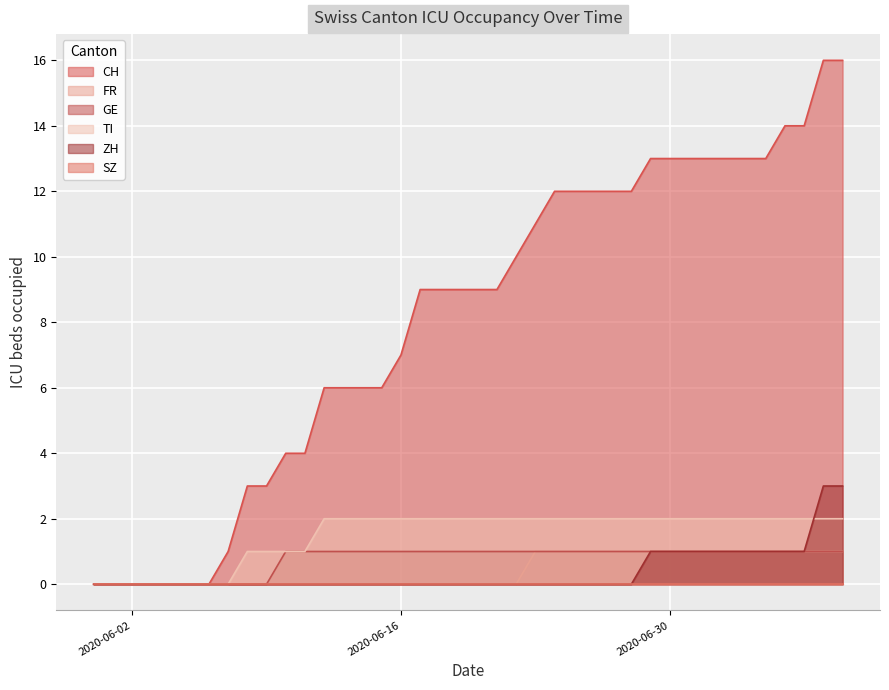

Count the ZH values in the range 0 to 1.

38